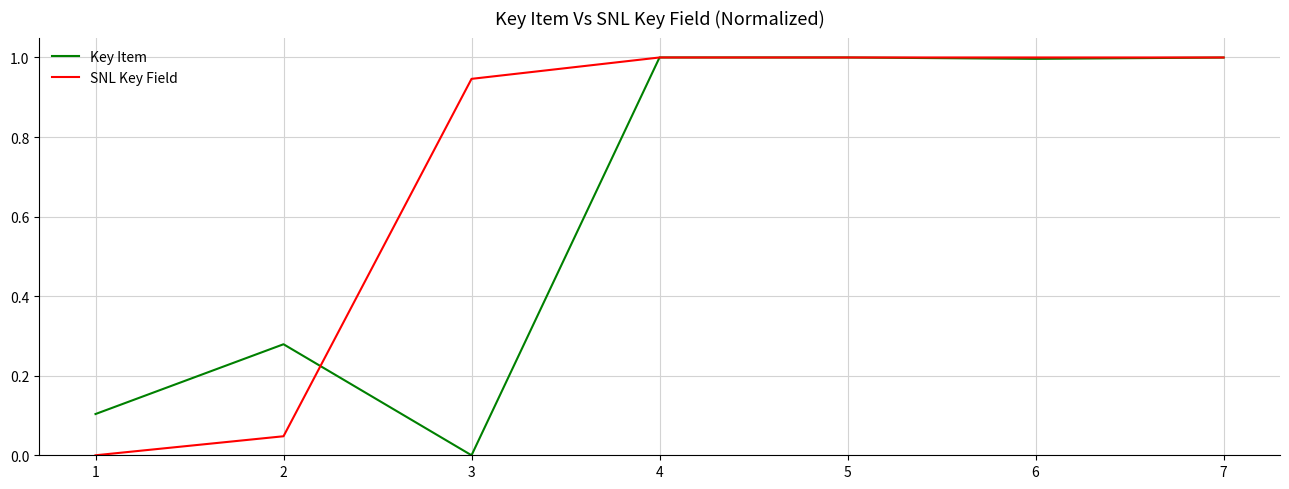

Which series has the largest total across all categories?

SNL Key Field